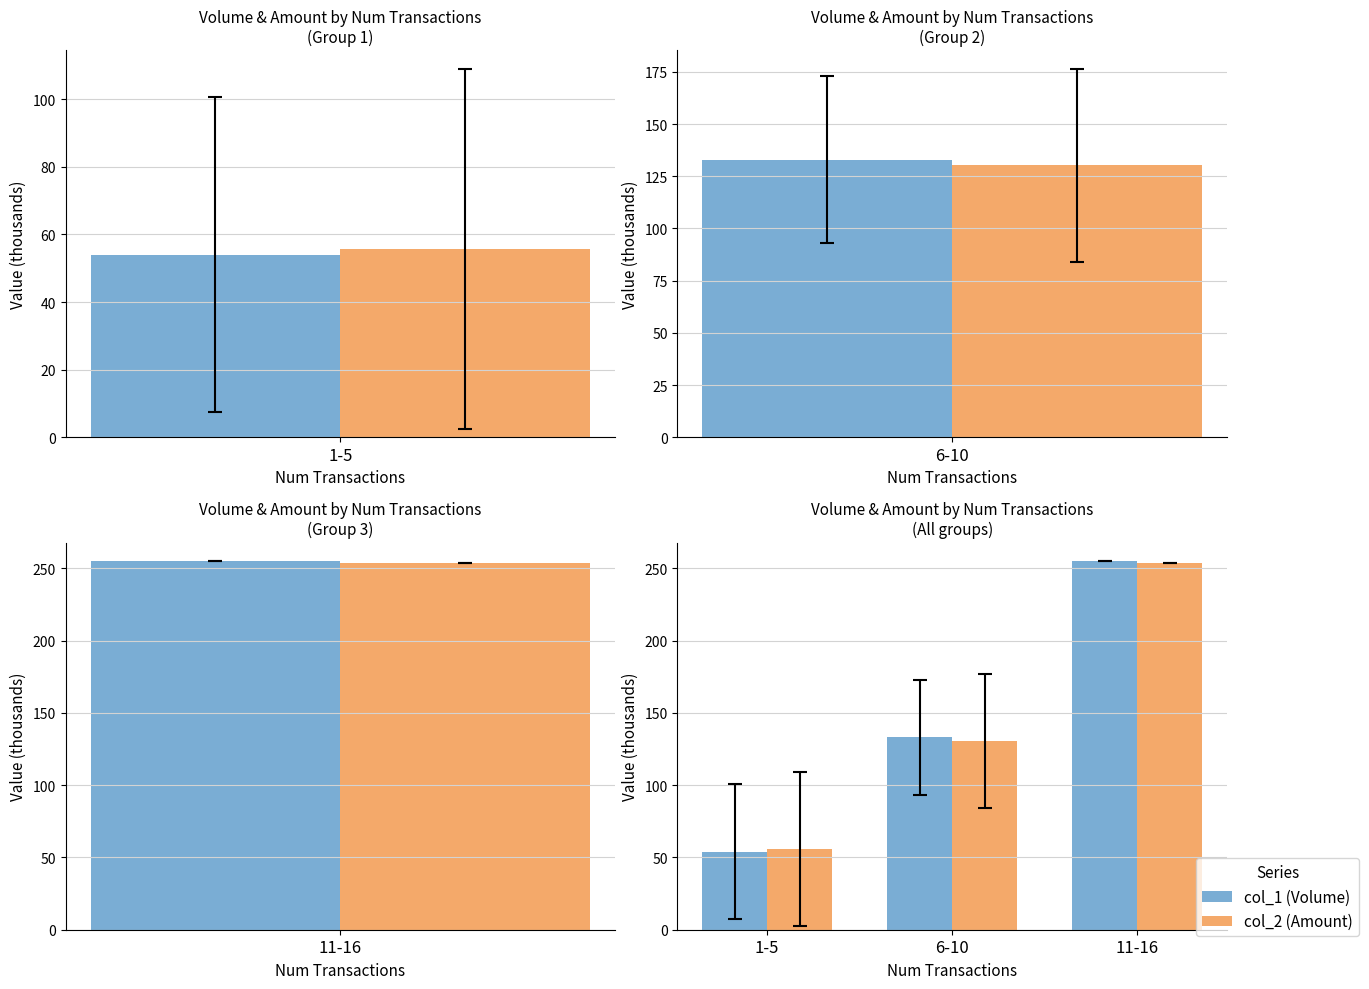

How many distinct data groups are displayed?

2